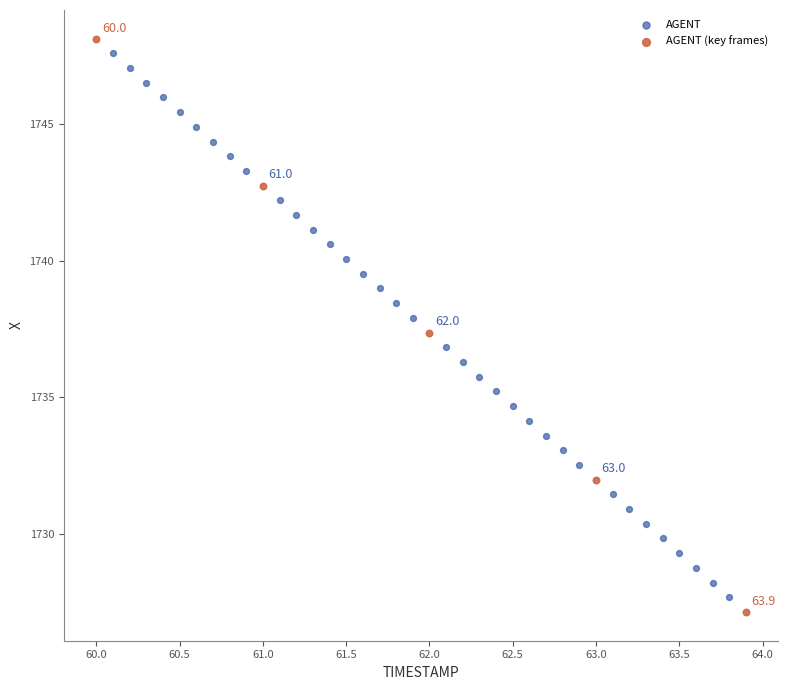

What are all the series names shown in the legend?

AGENT, AGENT (key frames)